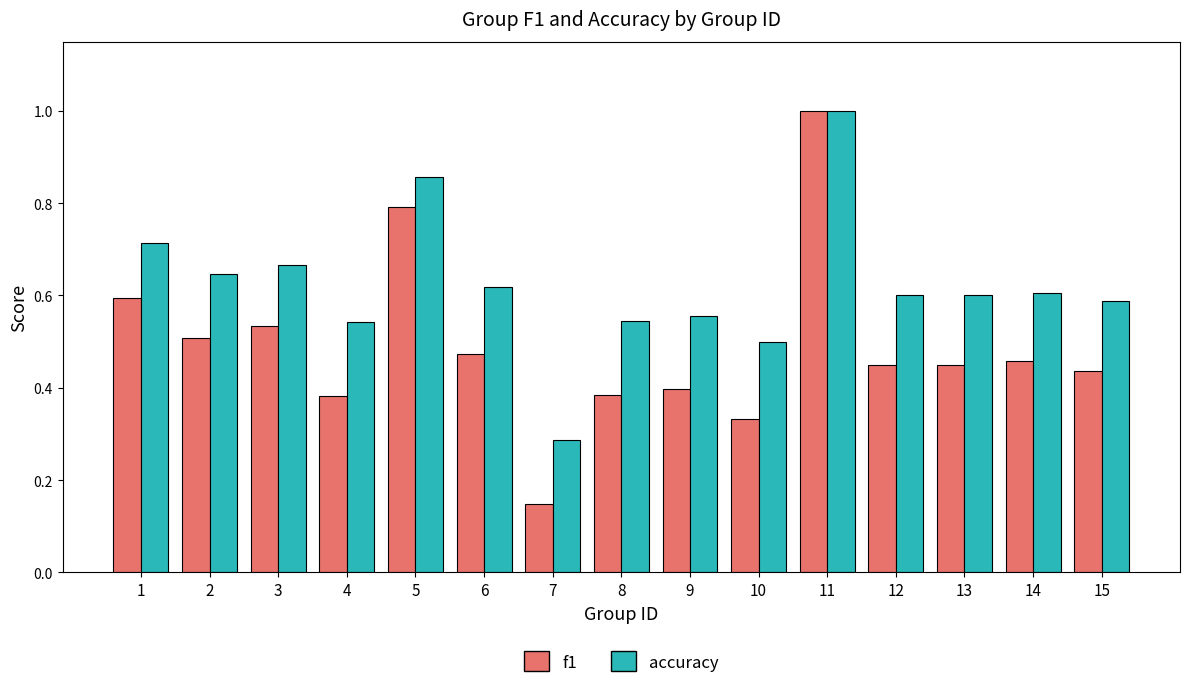

What are all the series names shown in the legend?

f1, accuracy